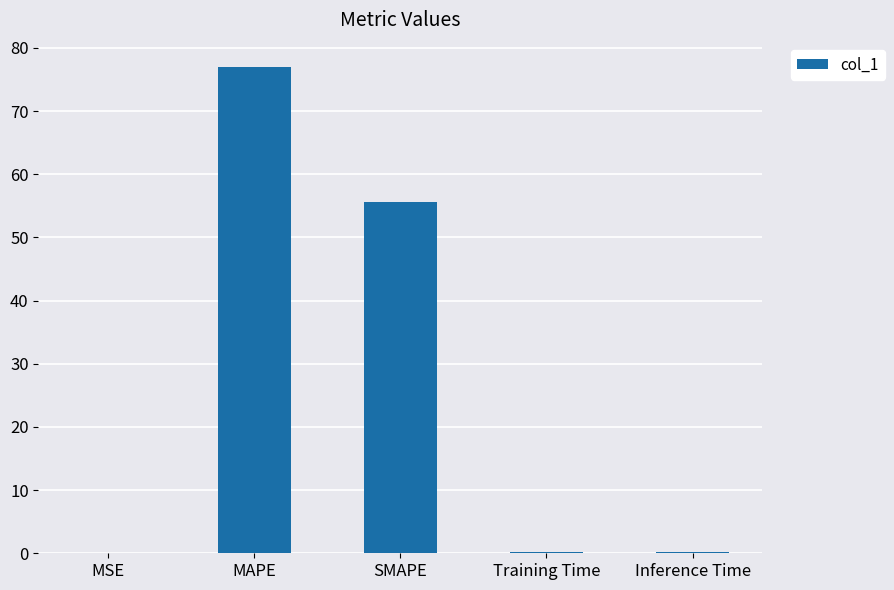

What is the approximate value at MAPE?

77.0